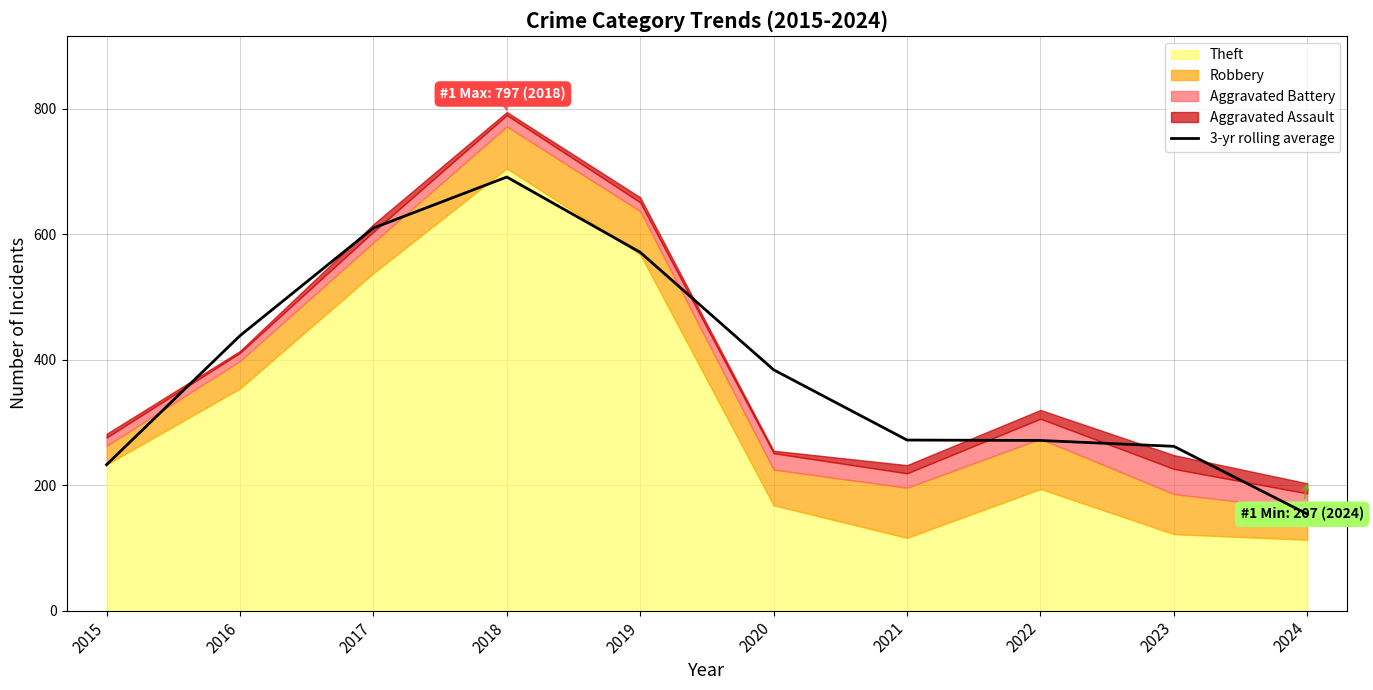

The 3-yr rolling average series shows 262.0 at 2023. True or false?

True